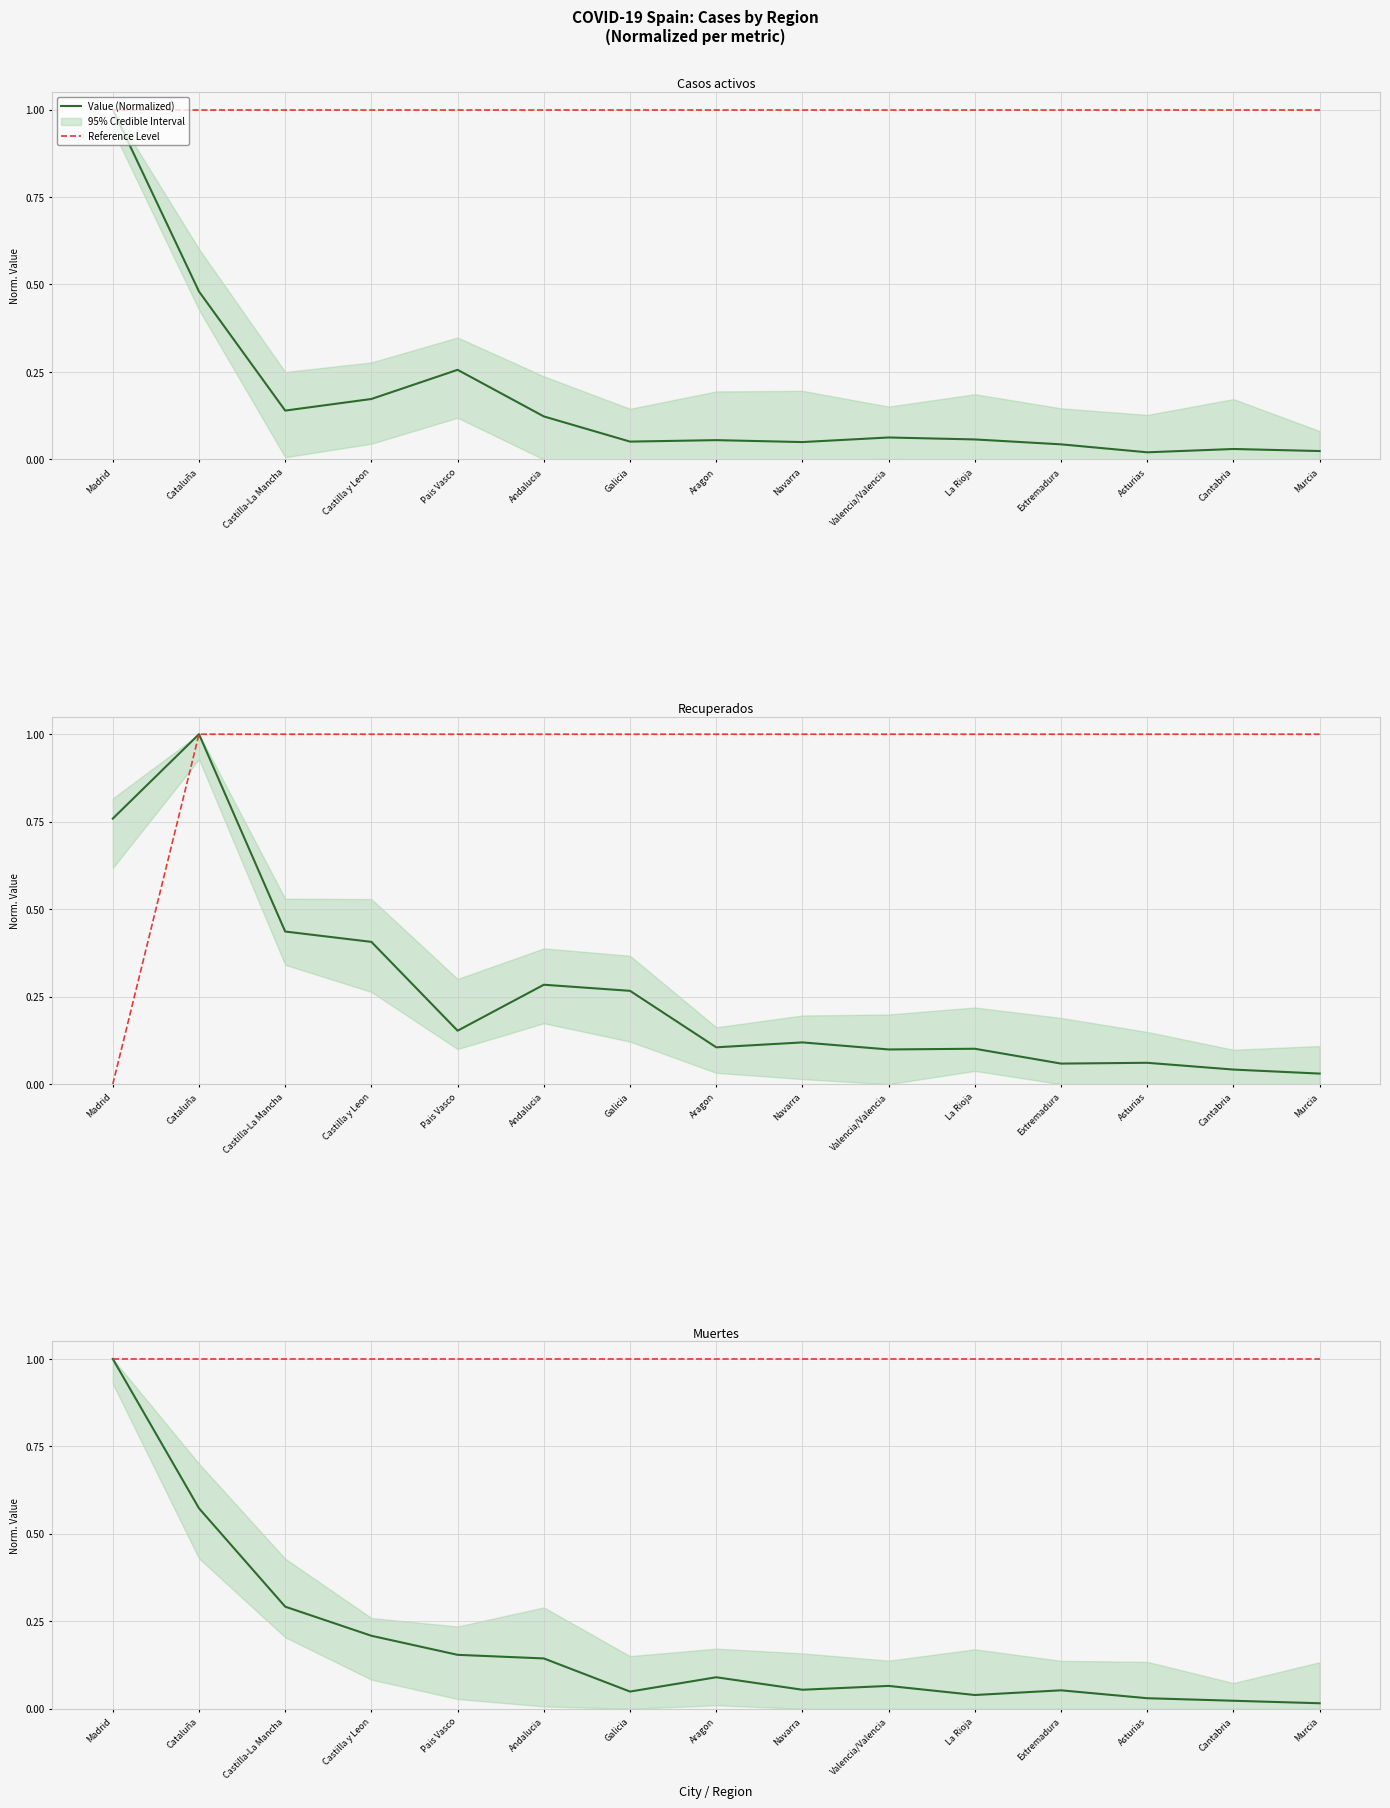

Which series has the widest spread of values?

Value (Normalized Median)